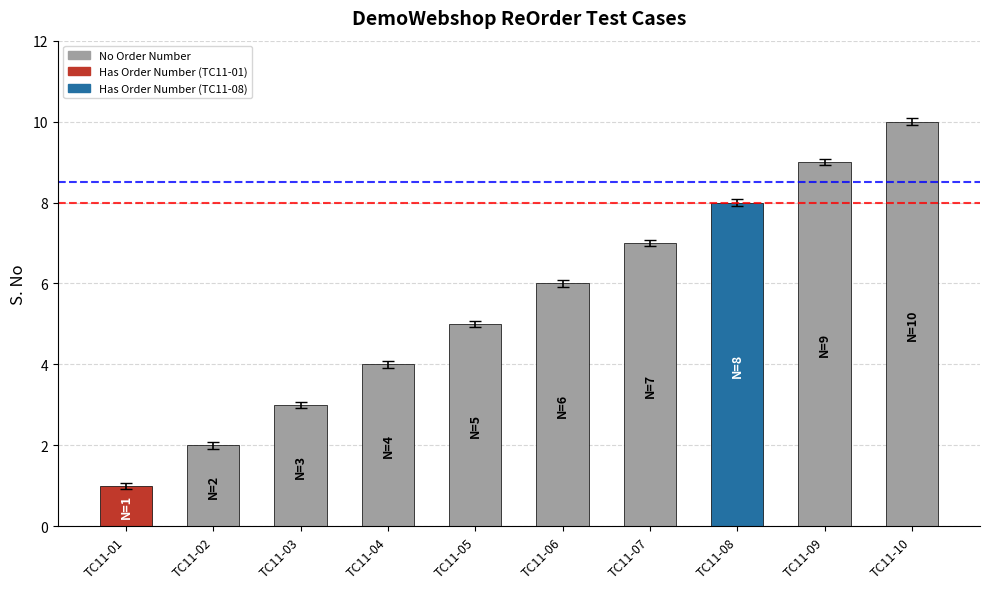

What is the change in value from TC11-04 to TC11-10?

+6